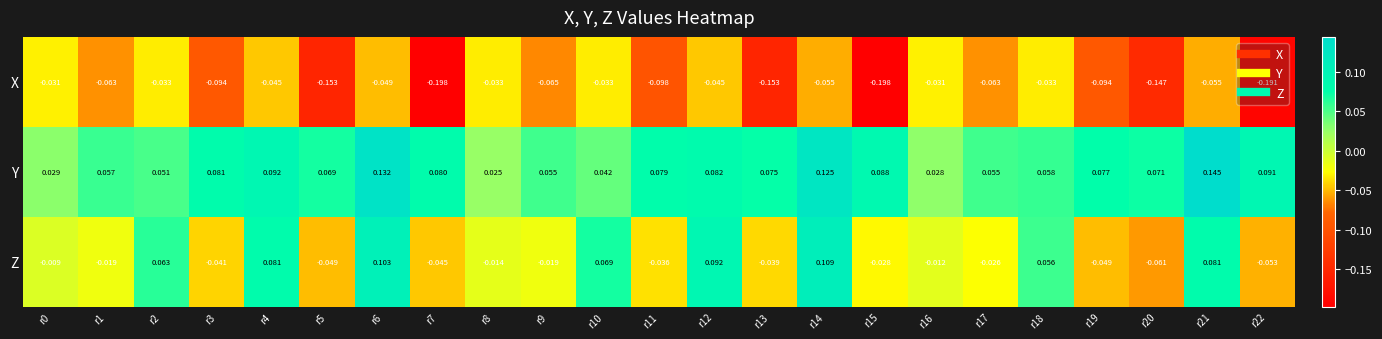

Between r7 and r16, which series saw the biggest shift?

X